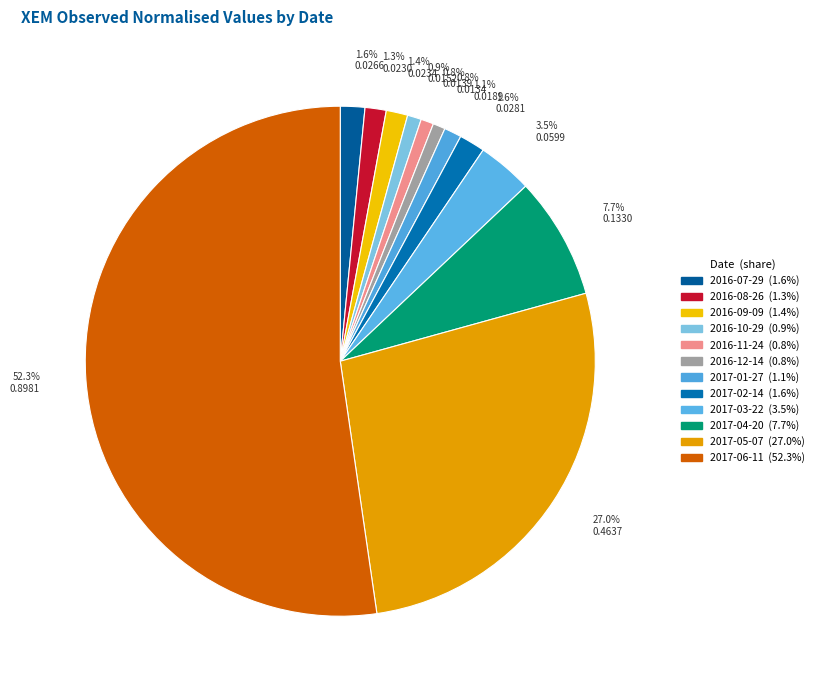

To the nearest percent, what is the average slice percentage?

8%